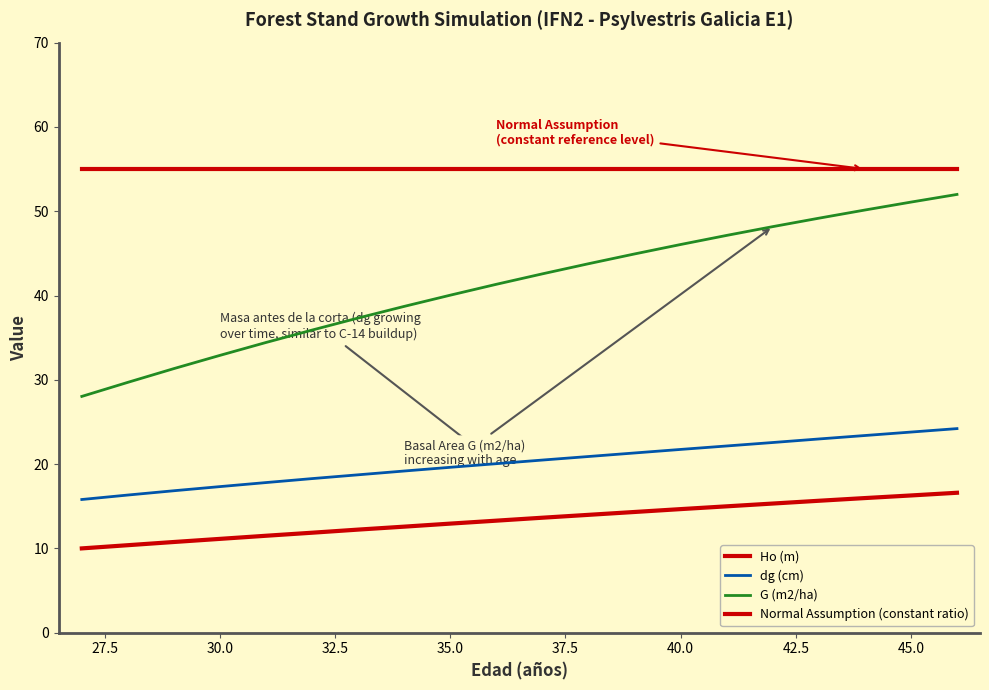

Count the number of categories in the chart.

20